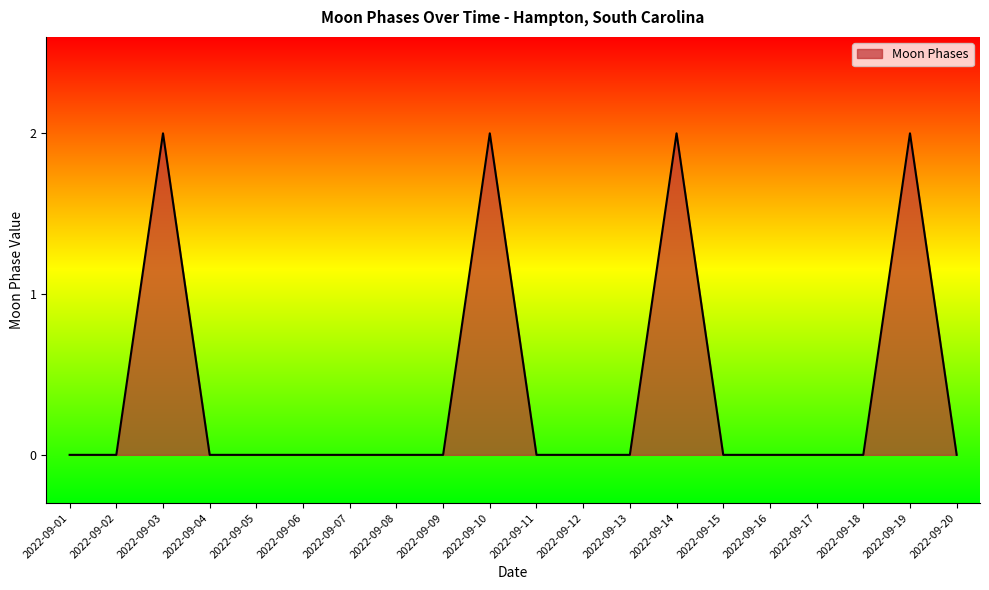

How many values are between 0 and 1?

16